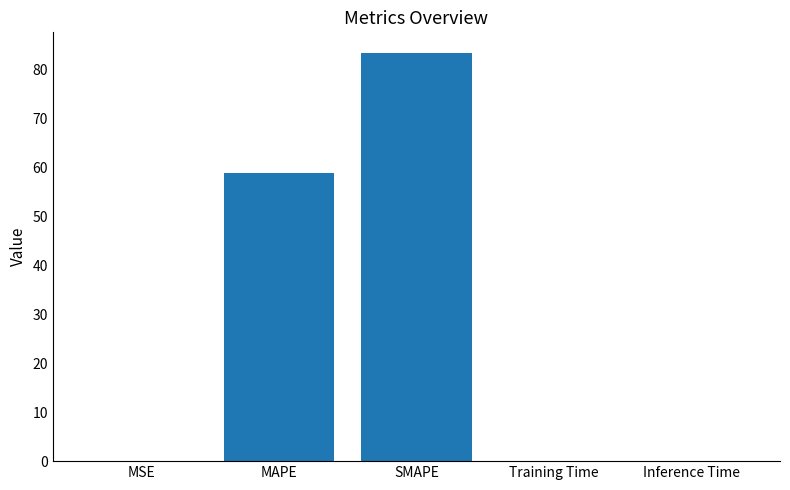

What is the average value?

28.4